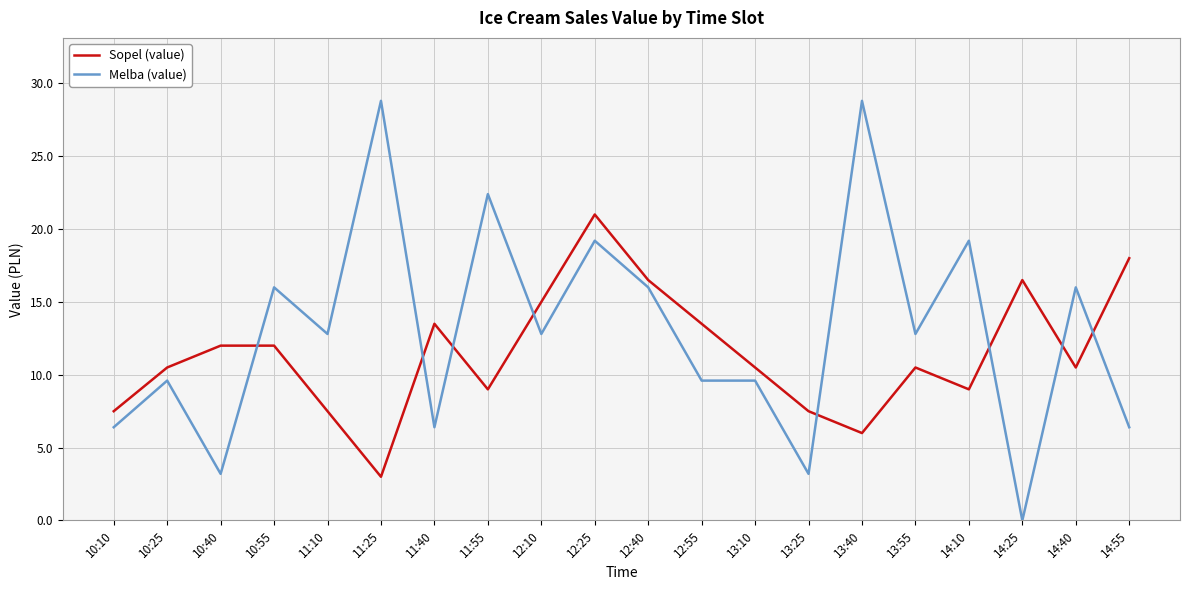

True or false: Melba (value) has a value of 12.8 at 11:10.

True